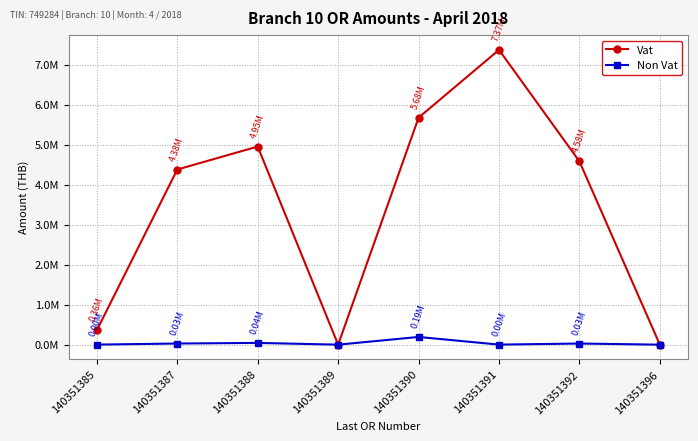

Which series changed the most between 140351388 and 140351391?

Vat